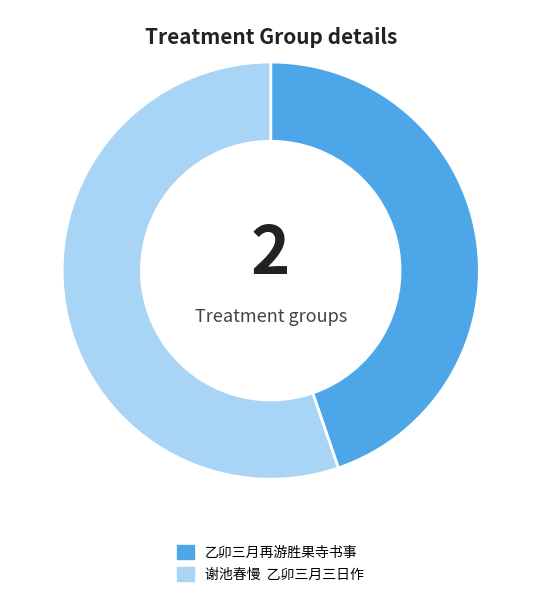

Which has a higher value, 乙卯三月再游胜果寺书事 or 谢池春慢 乙卯三月三日作?

谢池春慢 乙卯三月三日作